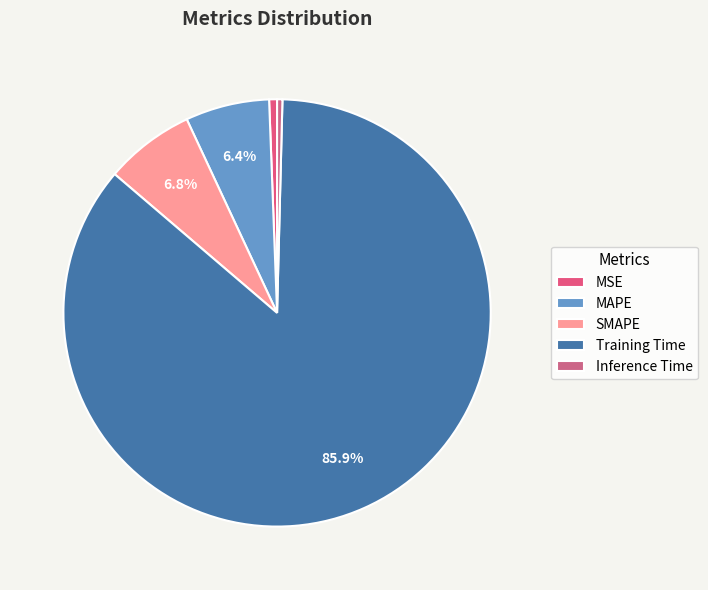

What percentage is the SMAPE slice, to the nearest percent?

7%